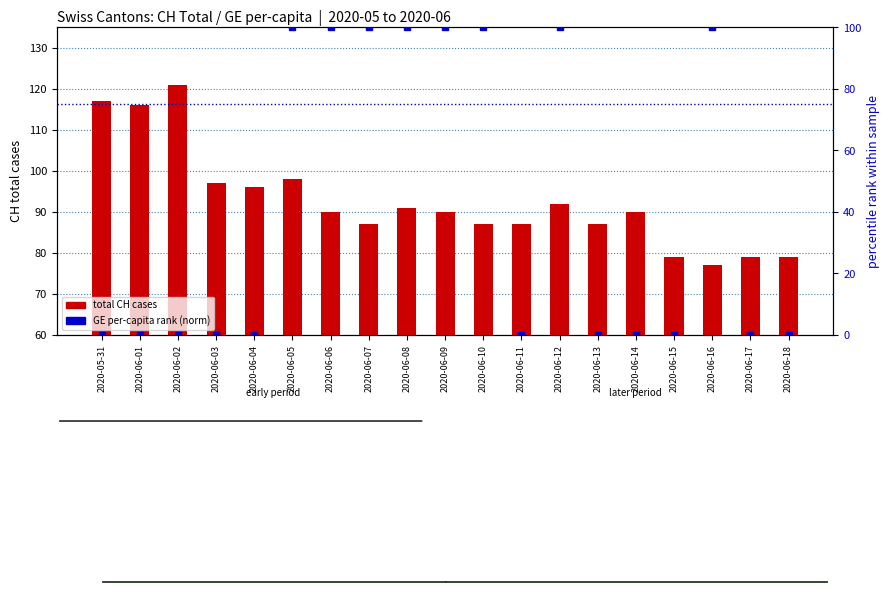

Between 2020-06-15 and 2020-06-01, which is larger?

2020-06-01